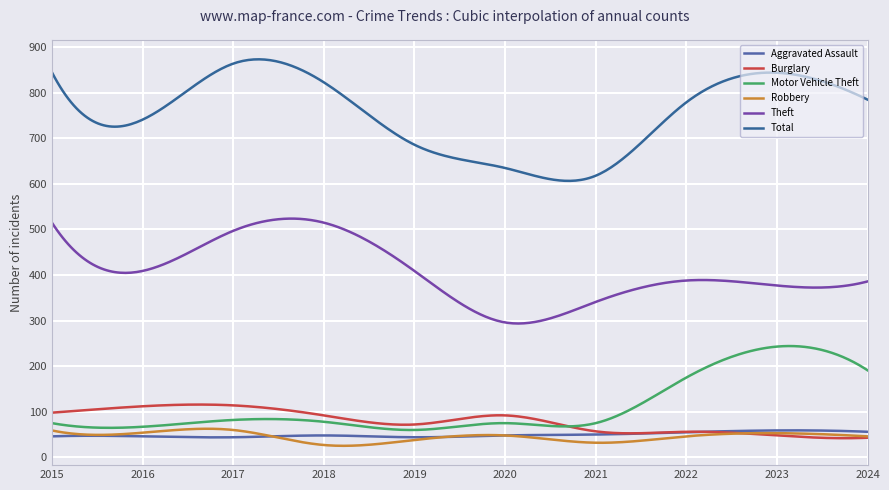

Does the chart display data point markers on the line(s)?

No